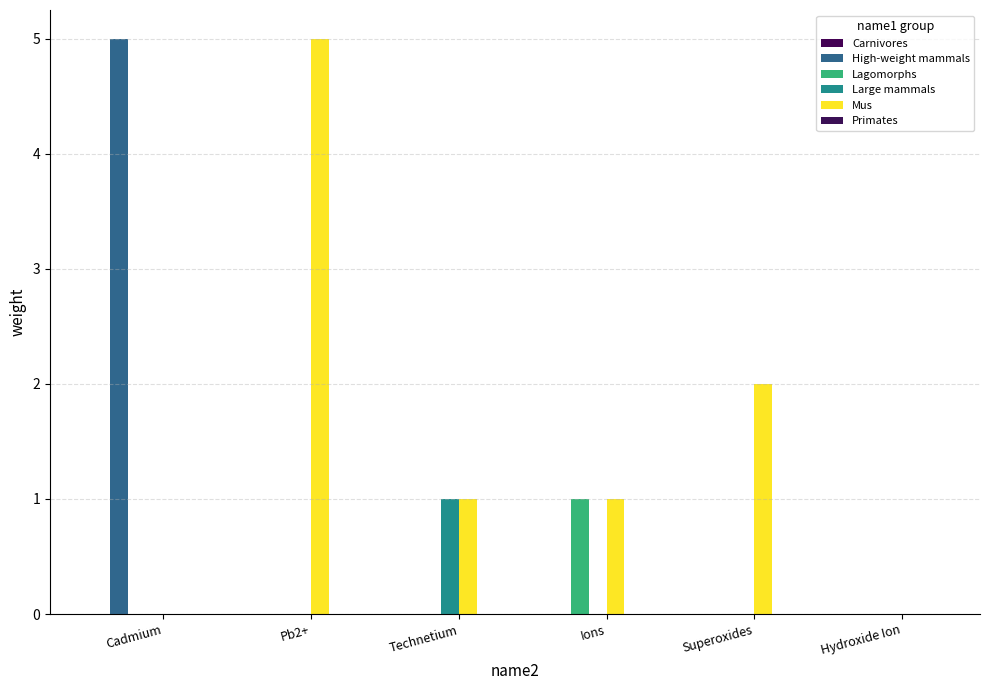

What is the maximum value shown in the chart?

5